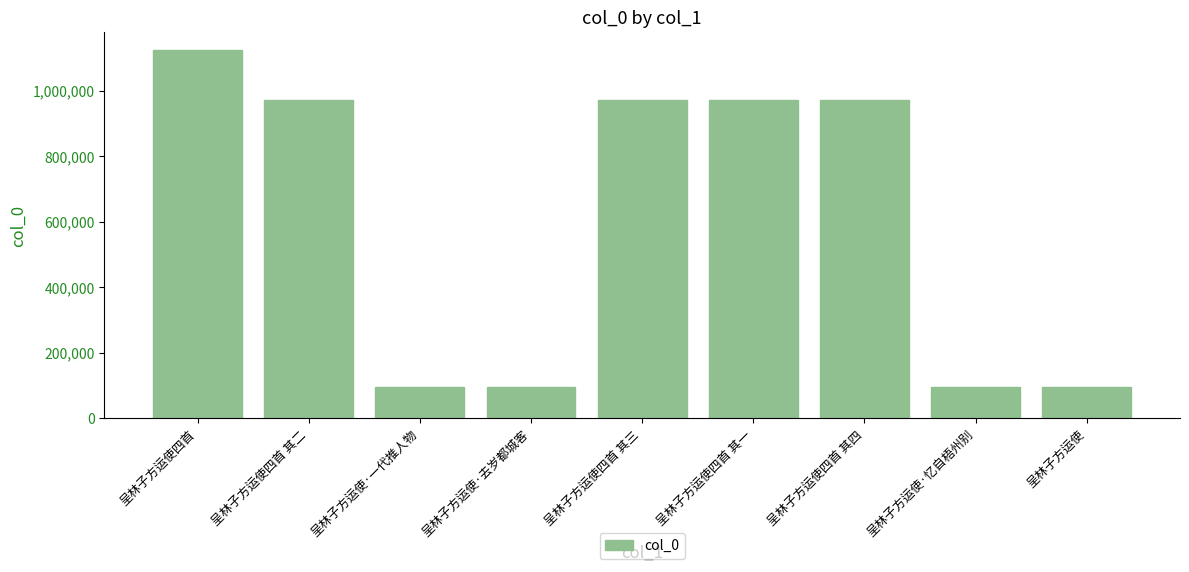

At which label is the value closest to 609489?

呈林子方运使四首 其四